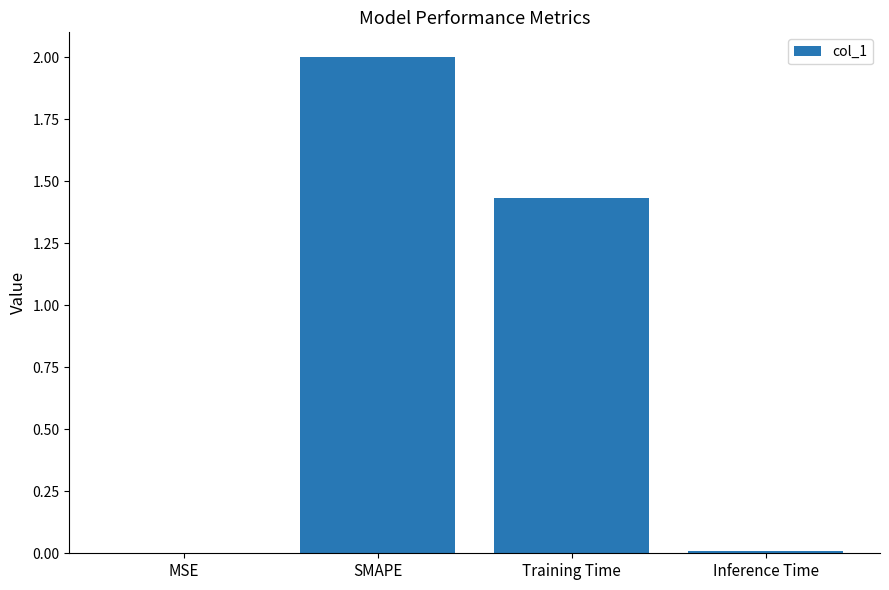

Are the bars grouped side by side (vs. stacked)?

No